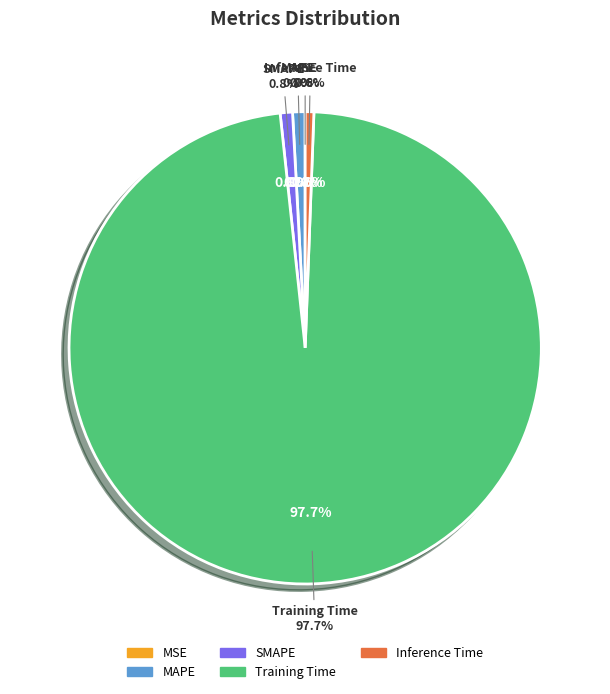

Which category has the biggest portion of the pie?

Training Time